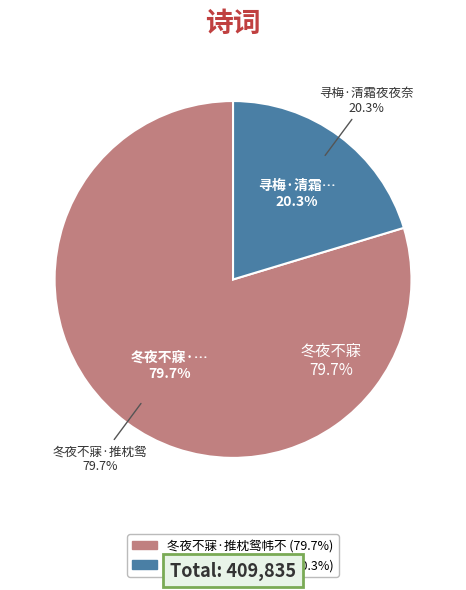

Which has a higher value, 冬夜不寐·推枕鸳帏不奈寒 or 寻梅·清霜夜夜奈寒何?

冬夜不寐·推枕鸳帏不奈寒